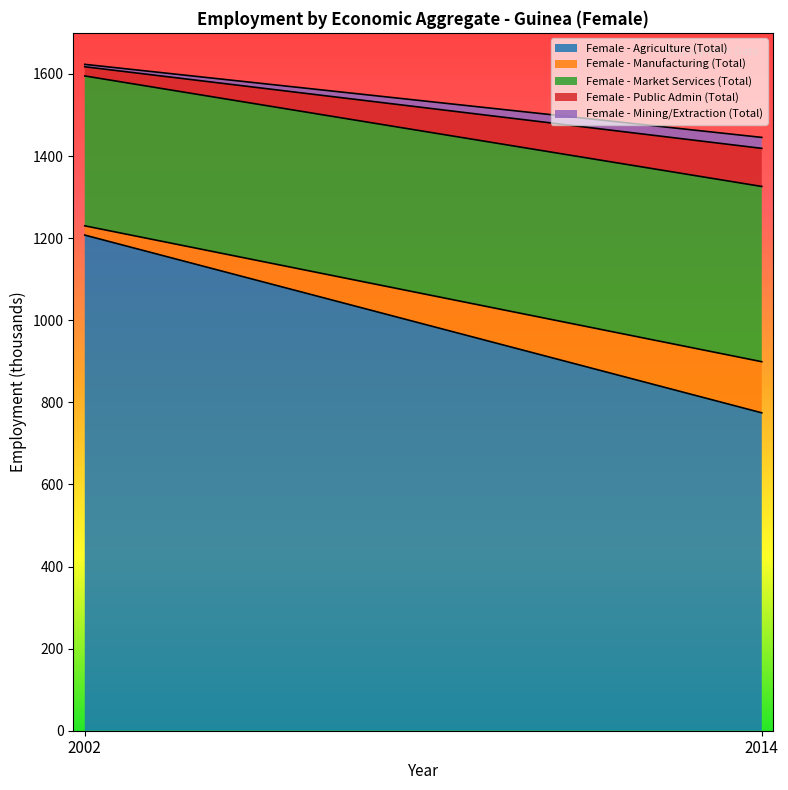

Which category has the lowest value across all series?

2002